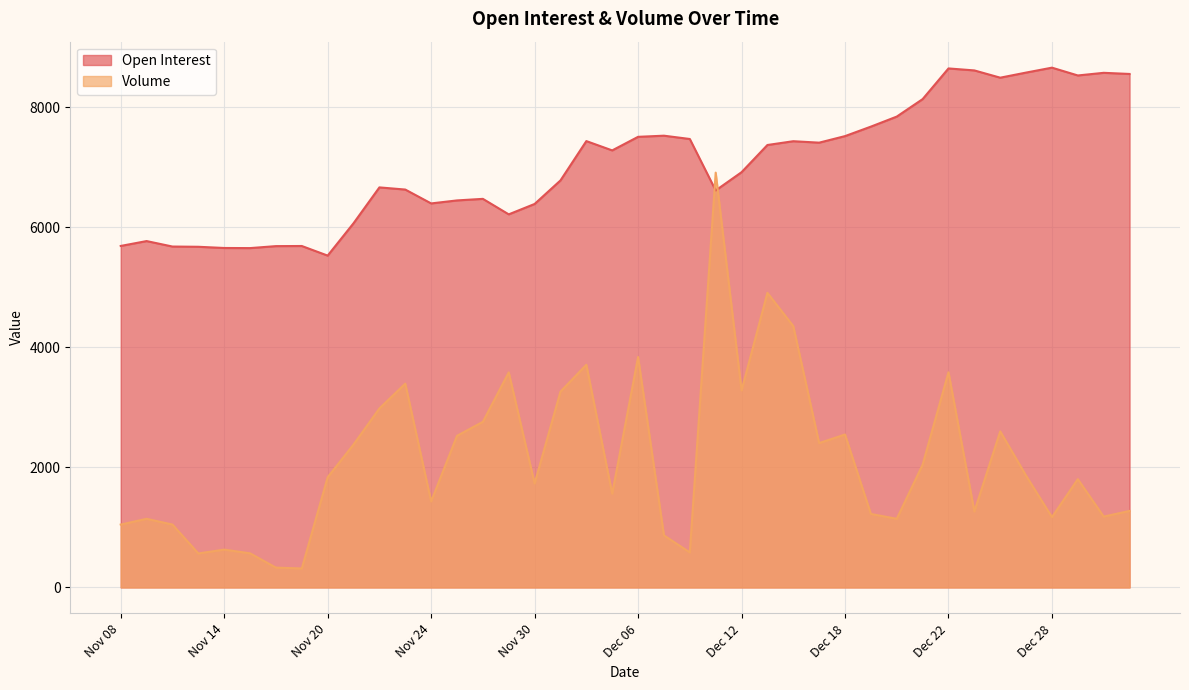

Which label corresponds to the largest value in the chart?

Dec 28